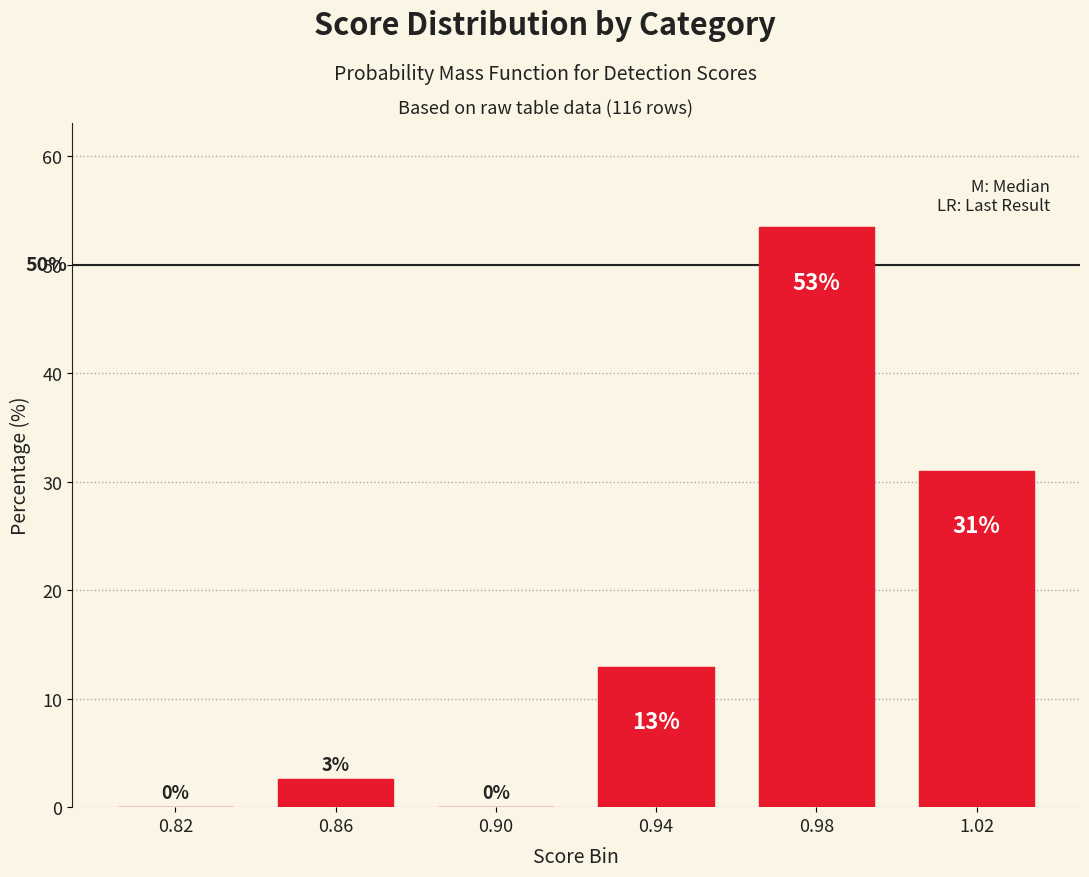

Which range on the x-axis has the tallest bar?

0.96 to 1.00